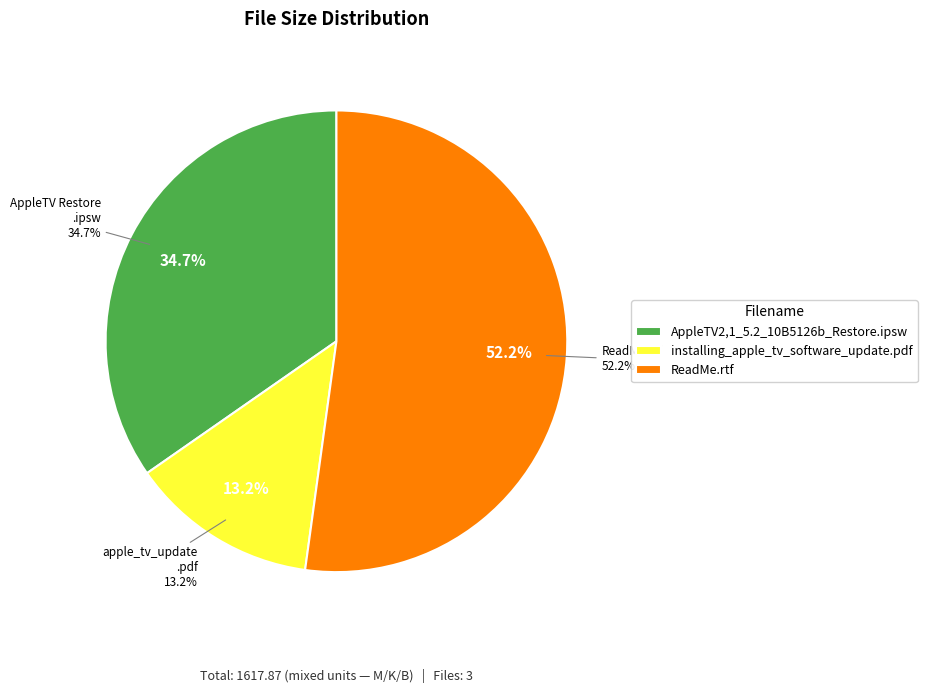

To the nearest percent, what percentage of the pie is AppleTV2,1_5.2_10B5126b_Restore.ipsw?

35%